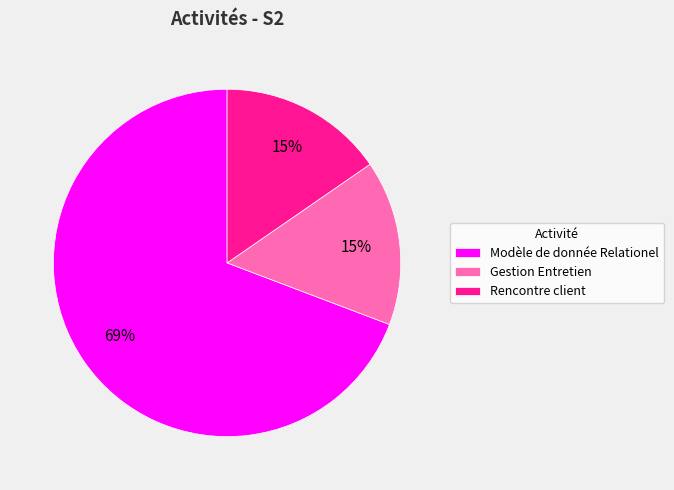

Which category has the biggest portion of the pie?

Modèle de donnée Relationel